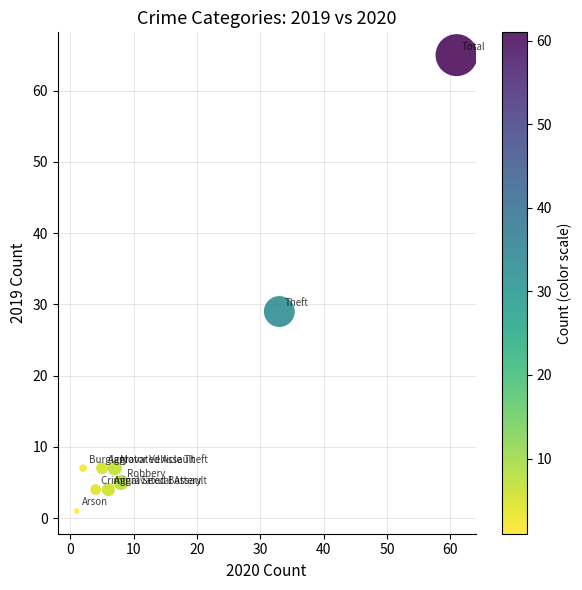

What Y value in the scatter plot is closest to 33?

29